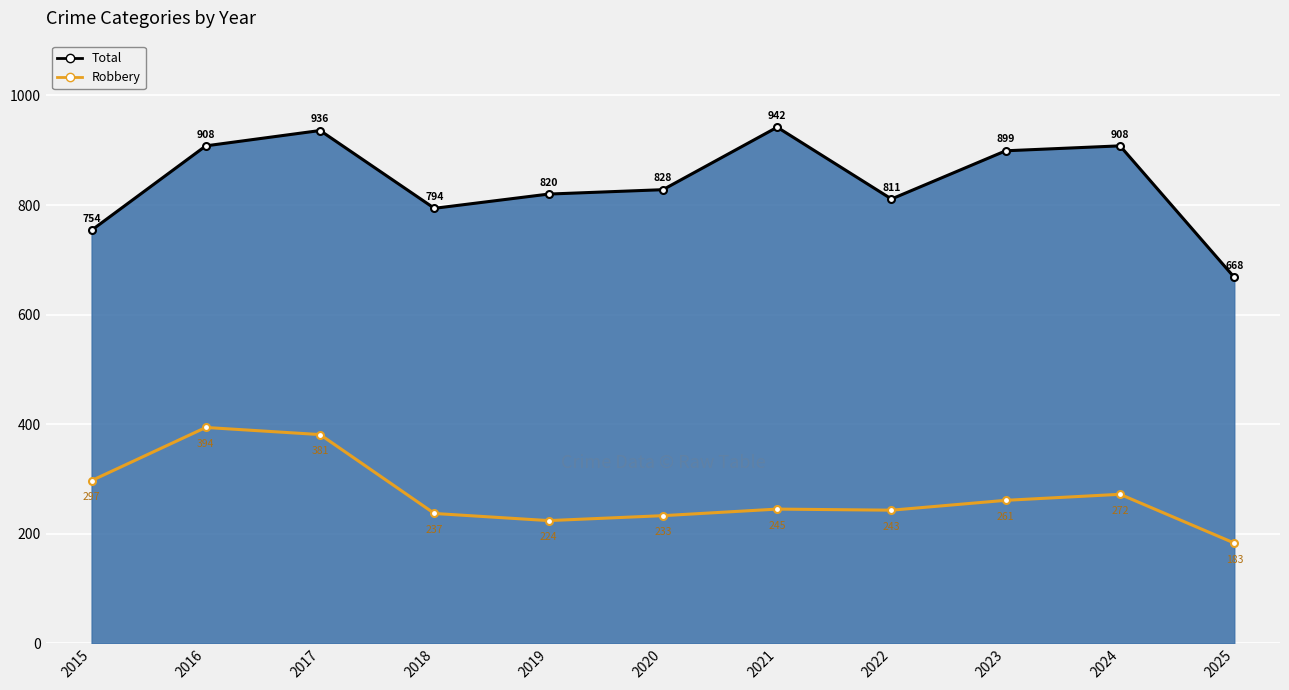

Count the number of categories in the chart.

11